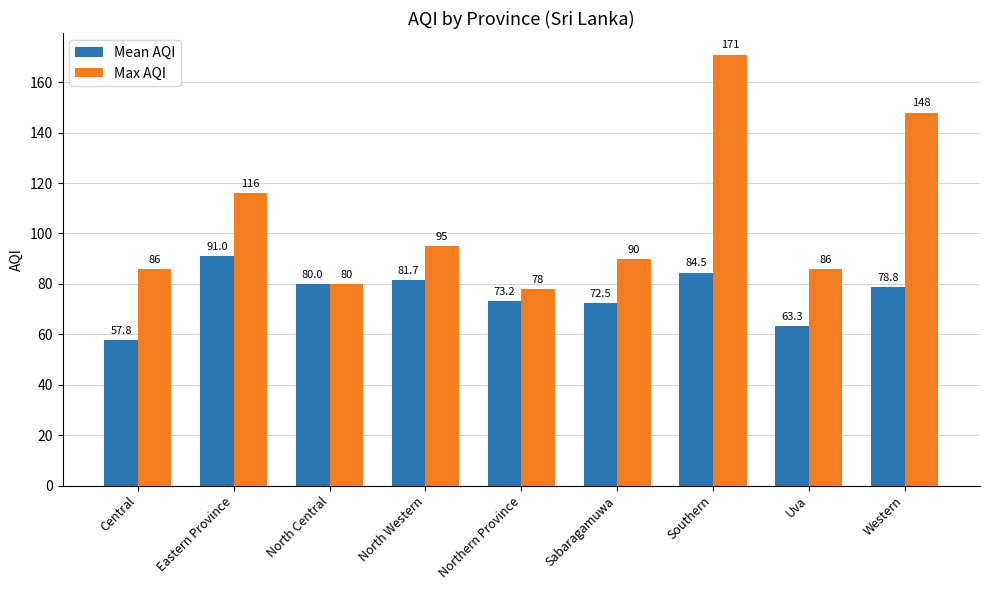

What is the difference between the second highest and second lowest values in the Mean AQI series?

21.2